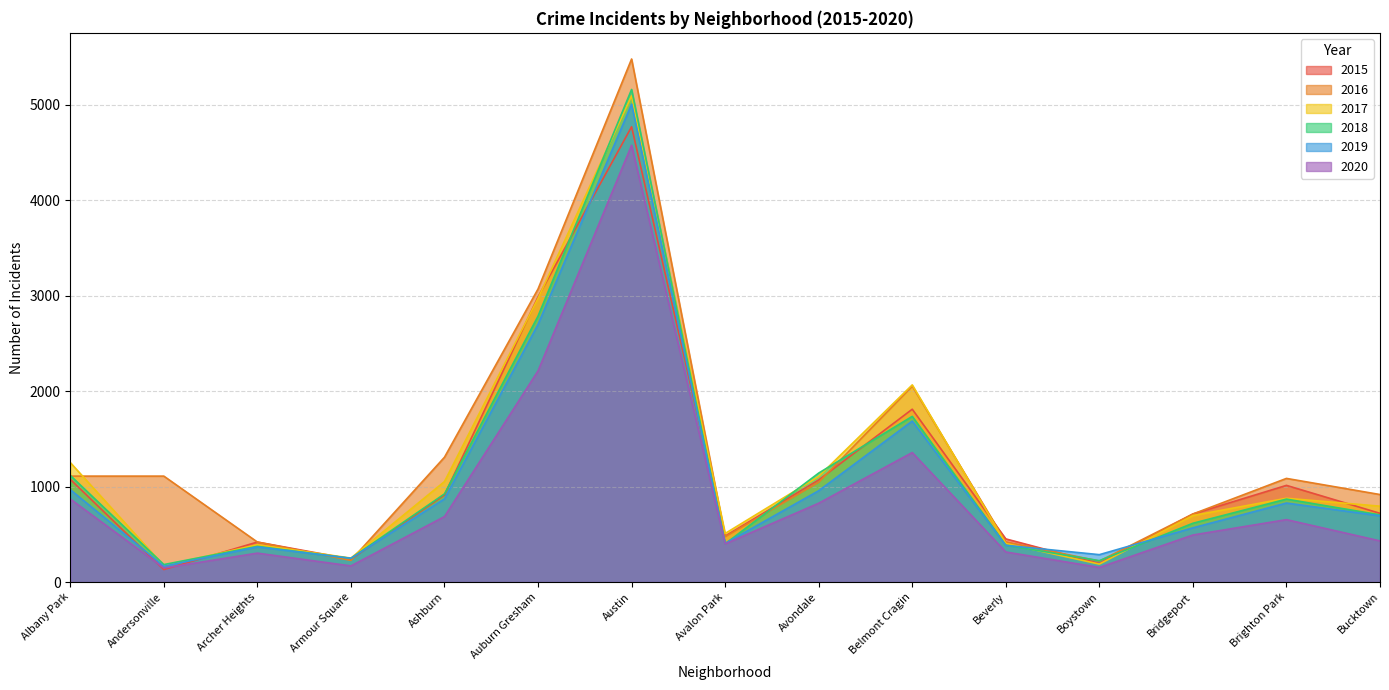

Rank the series by their maximum value, from highest to lowest.

2016, 2018, 2017, 2019, 2015, 2020